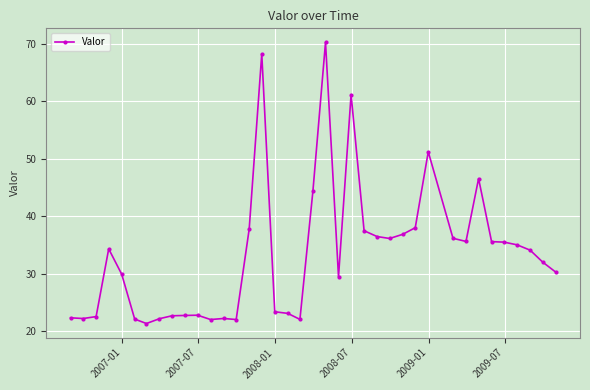

What is the minimum value shown in the chart?

21.3